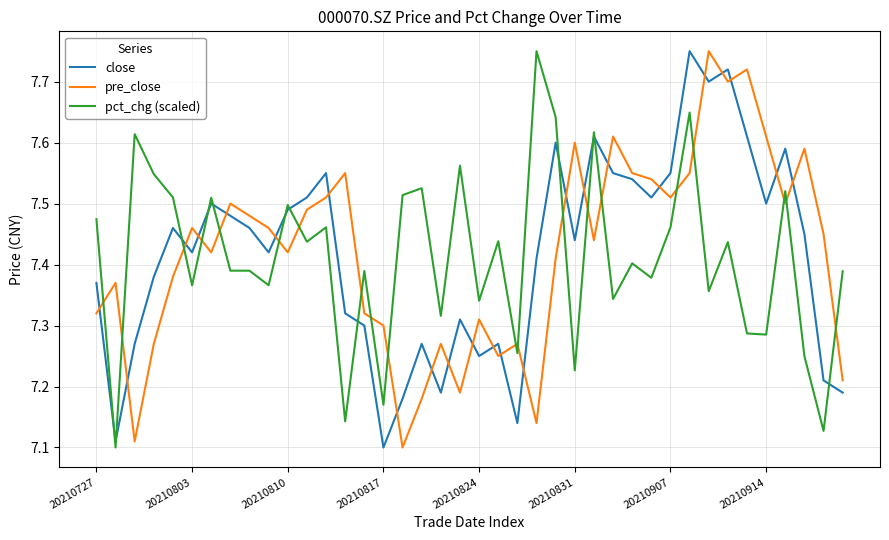

Which series ends up on top after the final intersection of pct_chg (scaled) and pre_close?

pct_chg (scaled)